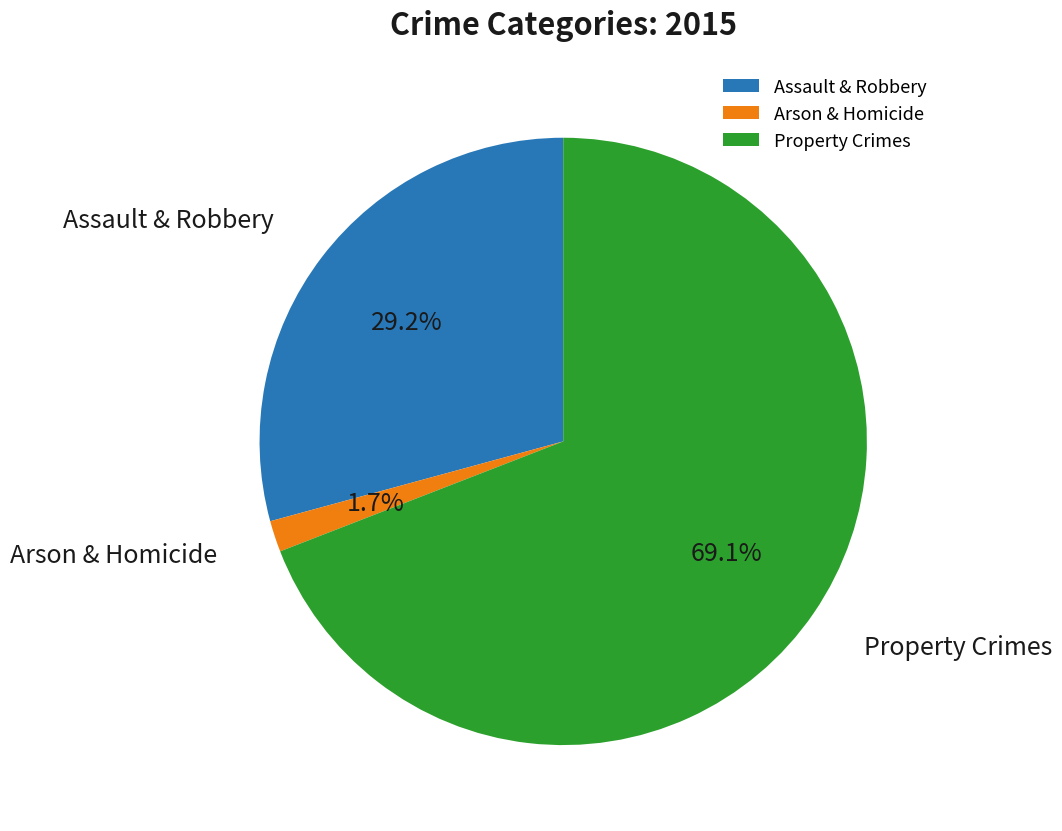

Is there a majority slice in this chart?

Yes